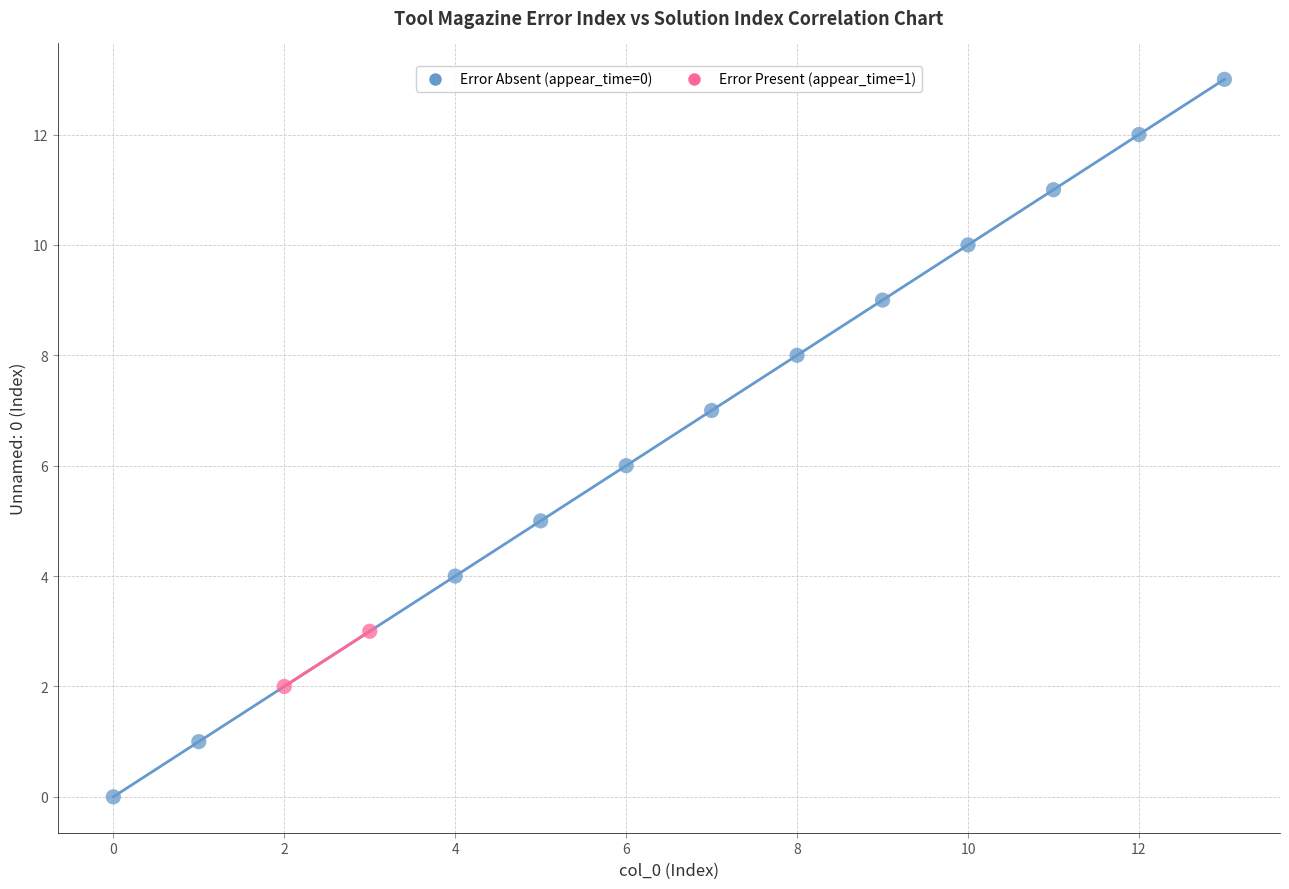

Which series reaches the maximum Y coordinate?

Error Absent (appear_time=0)